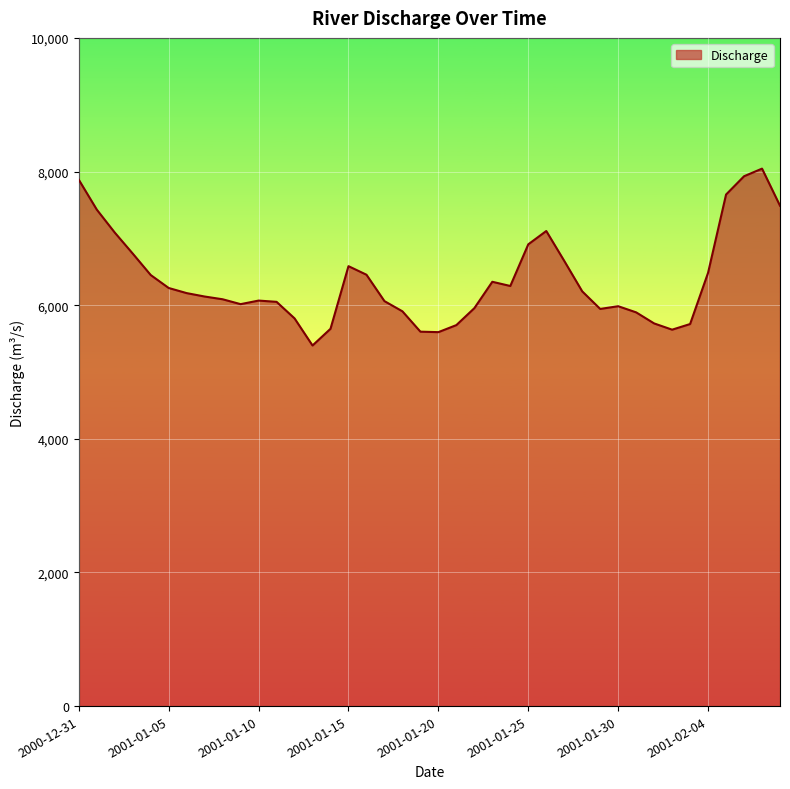

What is the difference between the maximum and minimum values?

2646.9